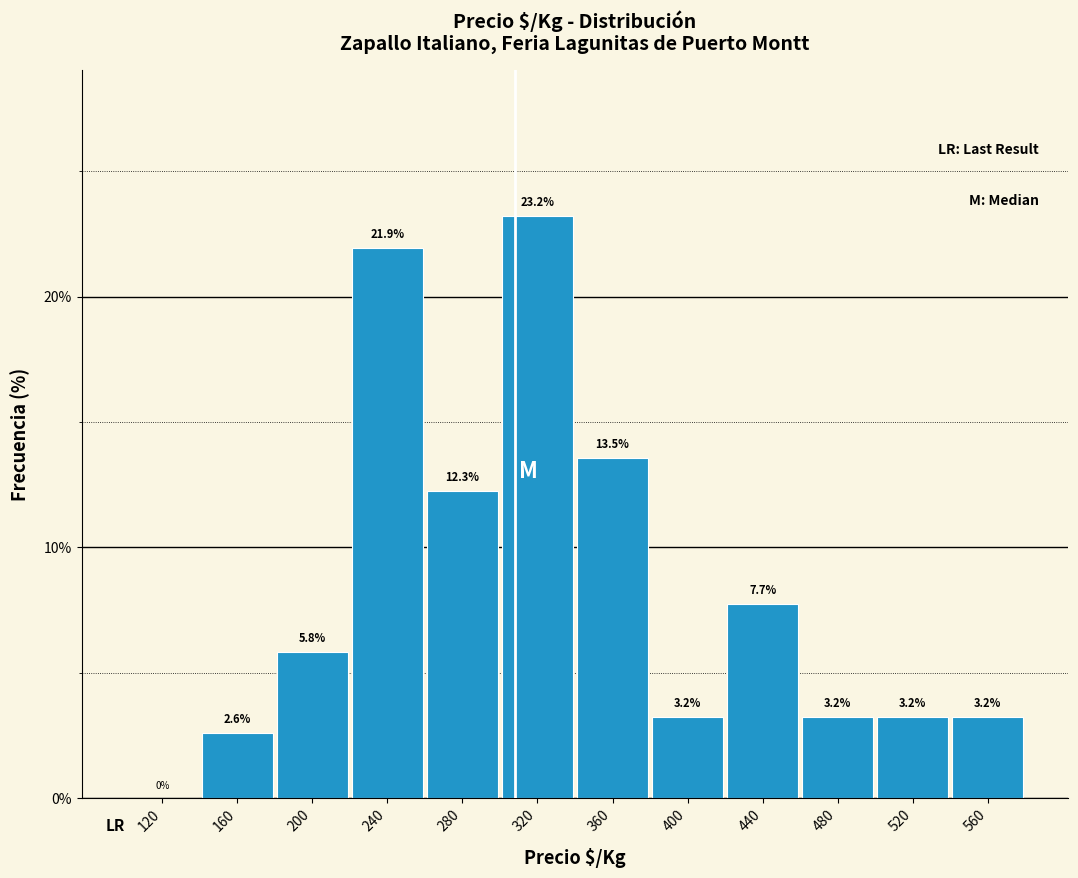

Reading left to right, transcribe this chart: for each bar, give the range it covers on the x-axis and its height.

100 to 140: 0.0
140 to 180: 2.6
180 to 220: 5.8
220 to 260: 21.9
260 to 300: 12.3
300 to 340: 23.2
340 to 380: 13.5
380 to 420: 3.2
420 to 460: 7.7
460 to 500: 3.2
500 to 540: 3.2
540 to 580: 3.2